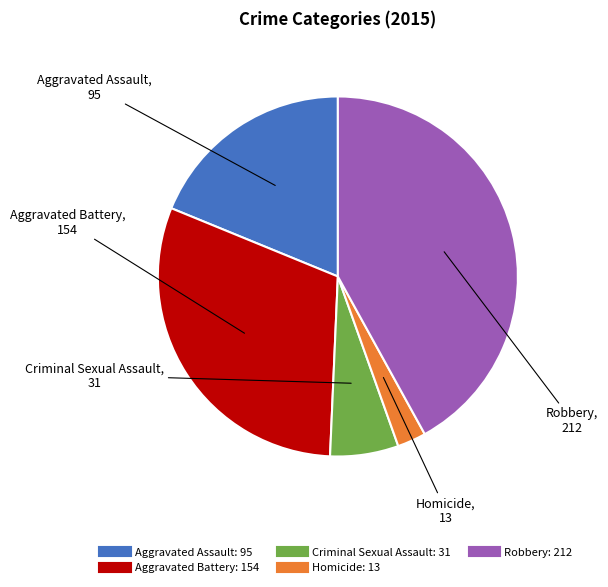

What is the ratio of the value at Aggravated Assault to the value at Aggravated Battery?

0.6